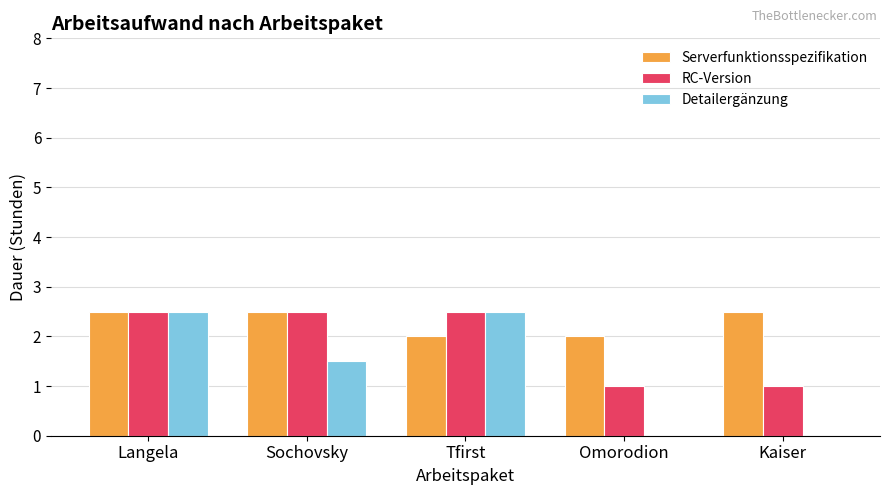

Reading left to right, transcribe all the data shown in this chart.

Serverfunktionsspezifikation: 2.5	2.5	2.0	2.0	2.5
RC-Version: 2.5	2.5	2.5	1.0	1.0
Detailergänzung: 2.5	1.5	2.5	0.0	0.0